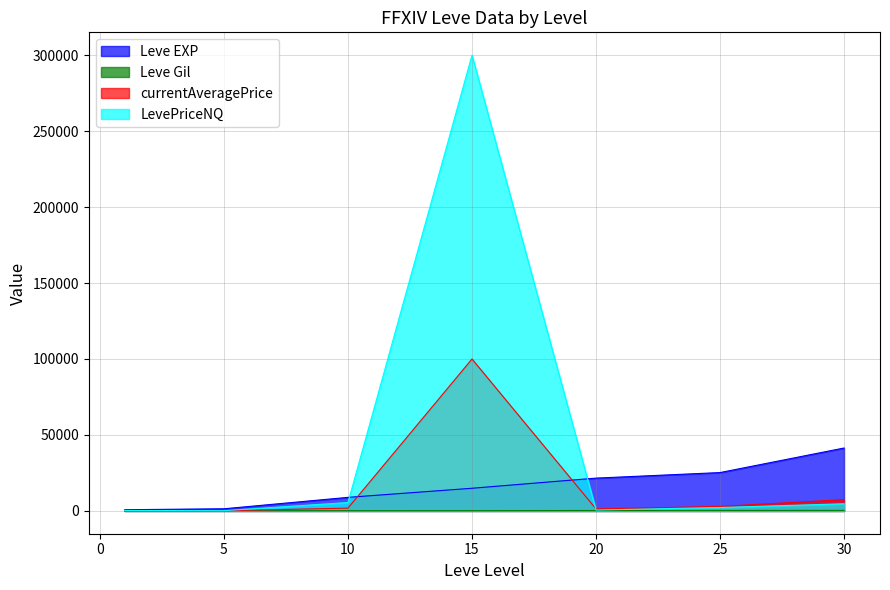

The value of Leve EXP at 5 is 1420.0. True or false?

True